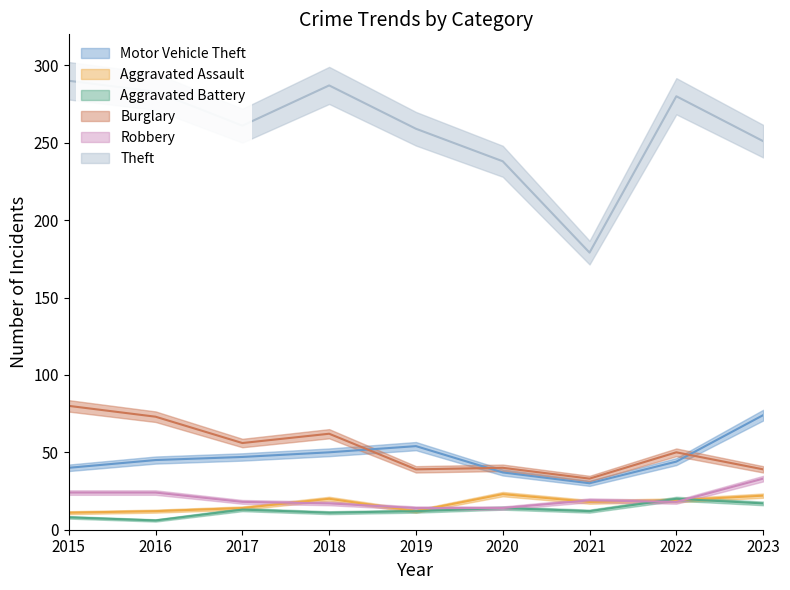

How many lines are shown in the chart?

6